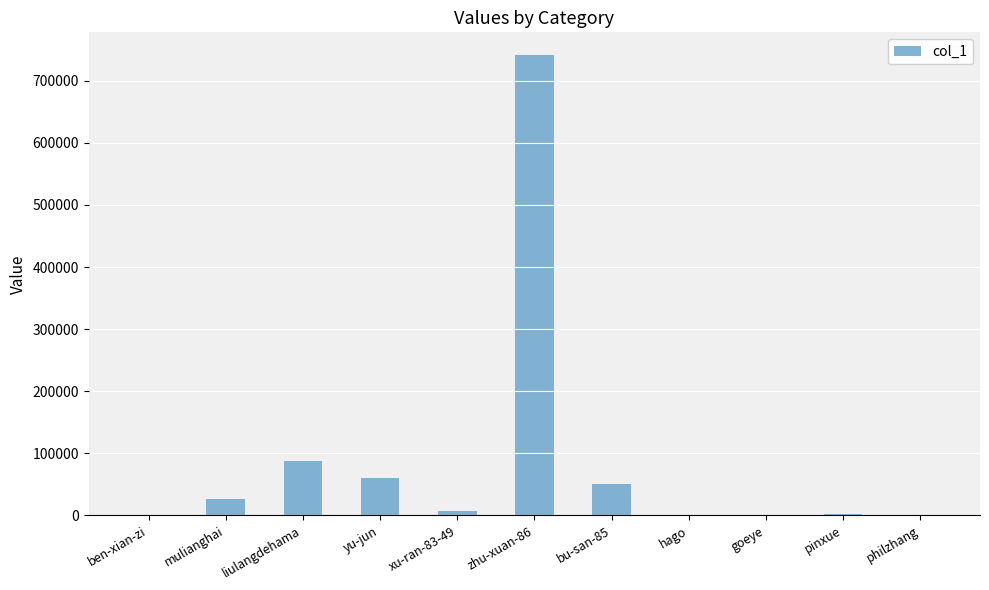

At which label is the value closest to 370447?

liulangdehama